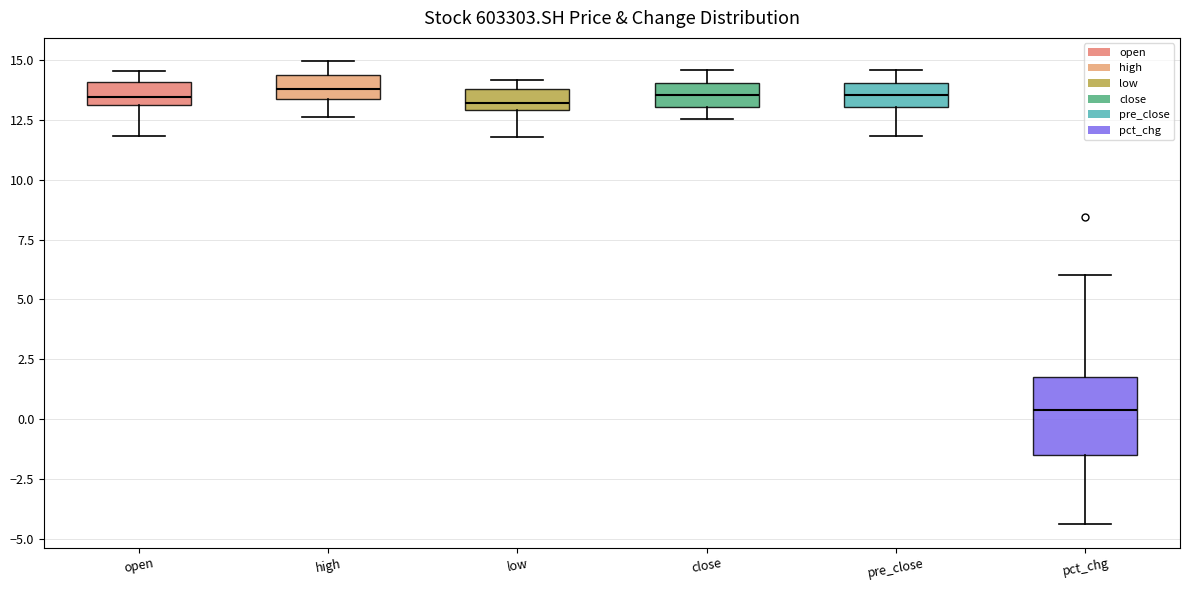

Where does the upper whisker of the box for pct_chg end on the y-axis? The values are not printed on the chart, so give them approximately, as read against the axis.

6.0